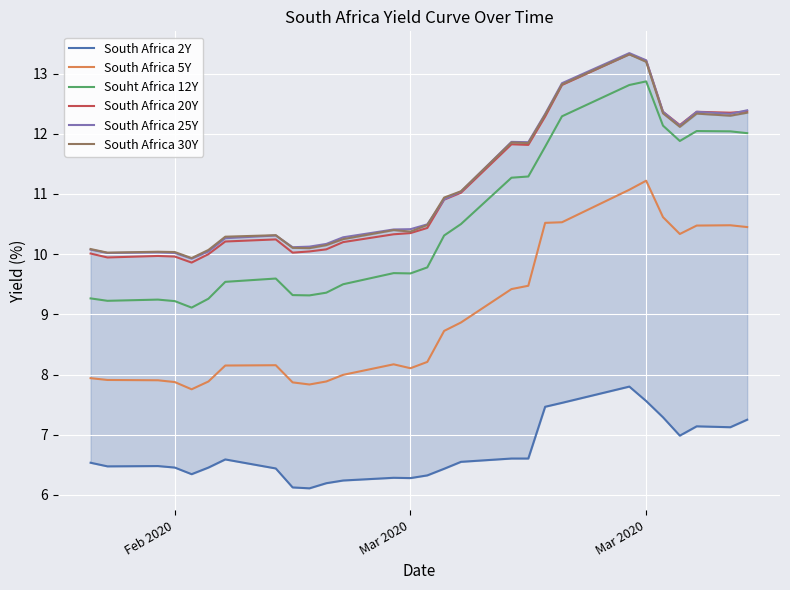

What is the difference between the maximum and second lowest values in the South Africa 5Y series?

3.4